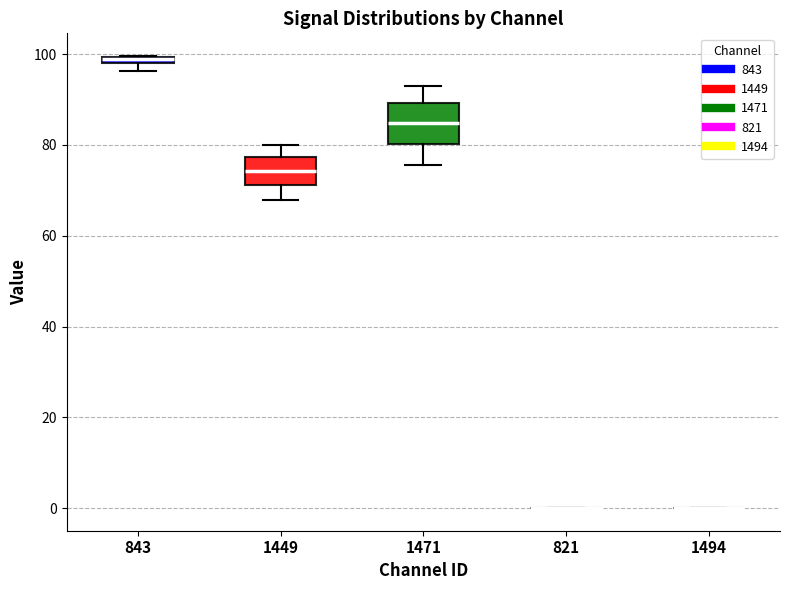

Comparing the boxes themselves (not the whiskers), which one is the tallest?

1471